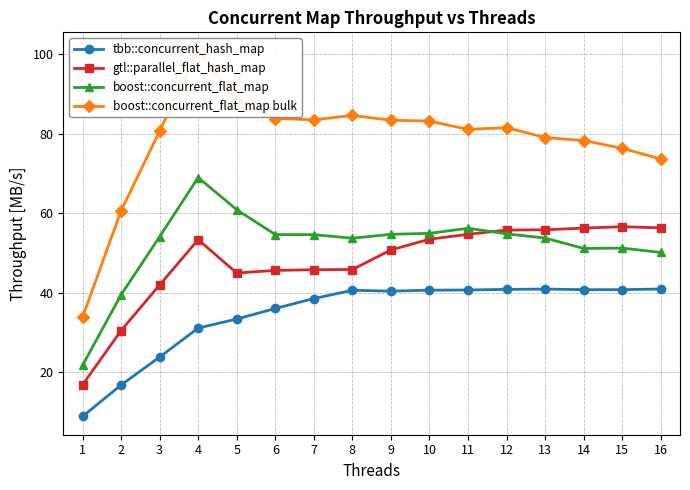

How many lines are shown in the chart?

4